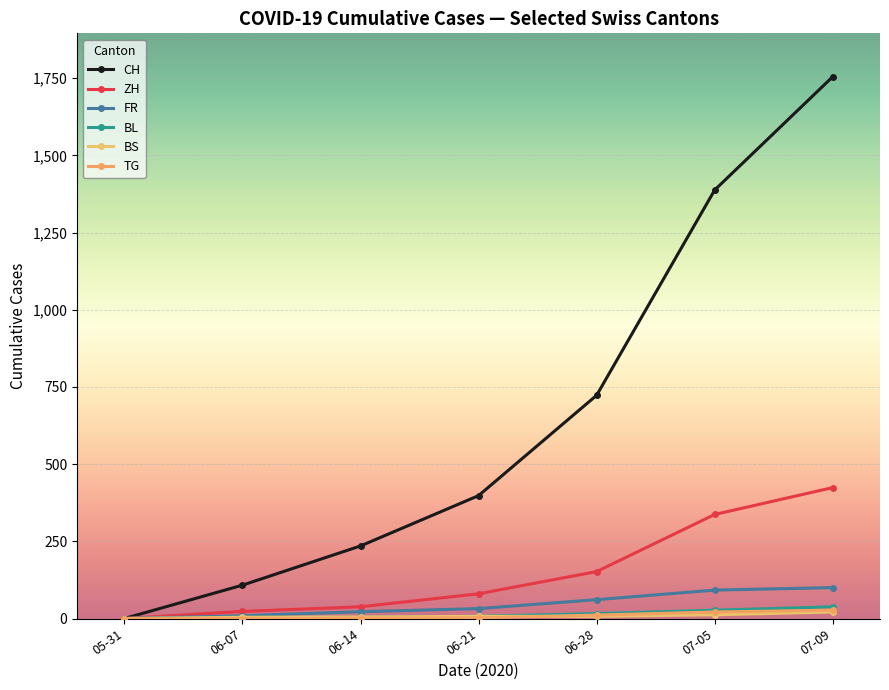

What is the difference between the highest and lowest values at 07-09?

1734